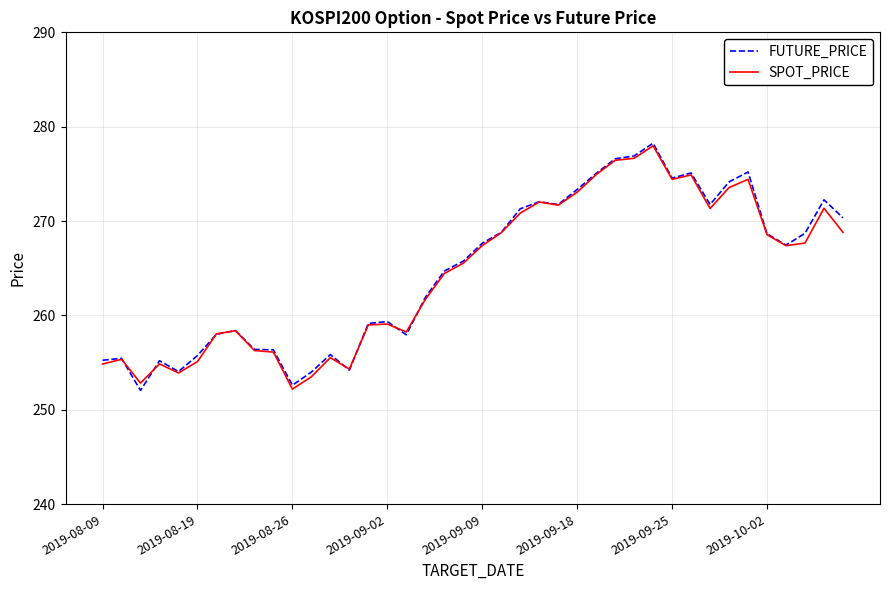

What is the minimum value shown in the chart?

252.1